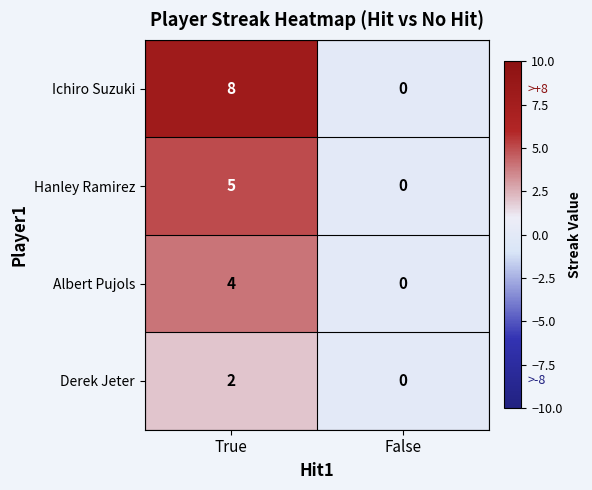

Which series has the largest range (max minus min)?

Ichiro Suzuki